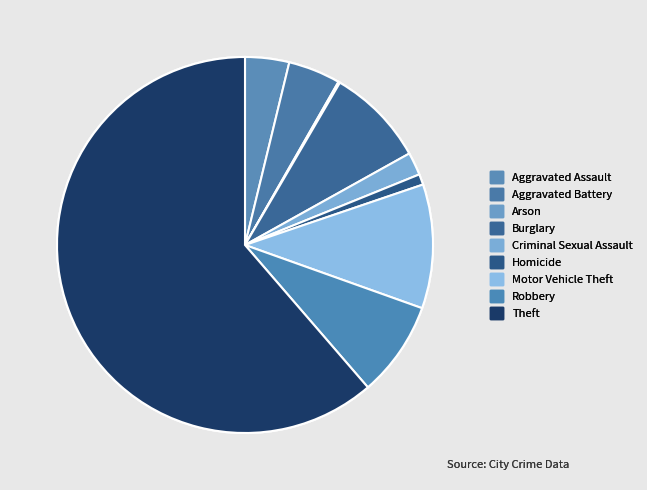

Is it true that Motor Vehicle Theft is 1% of the pie?

False